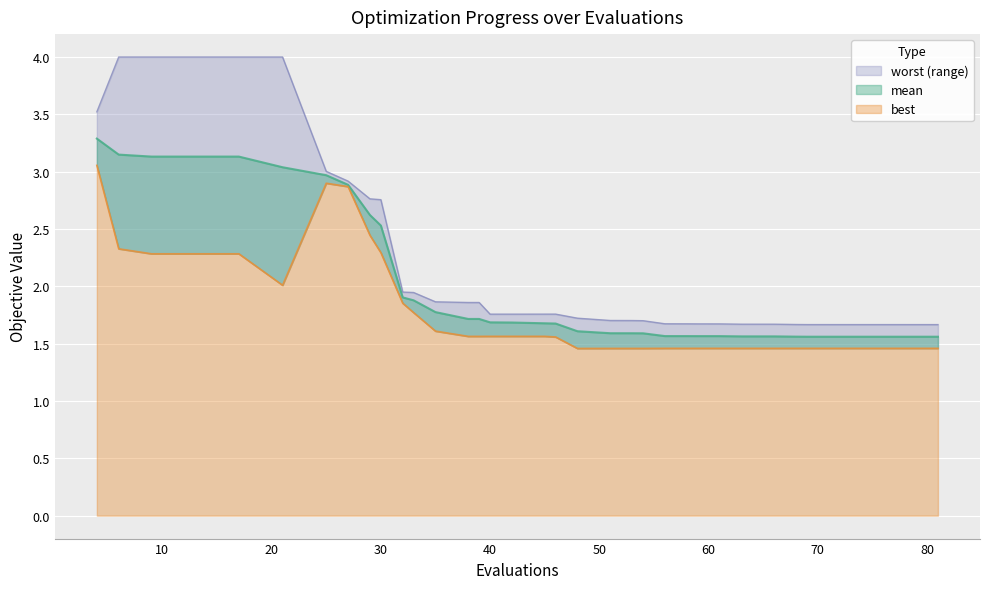

Where is the first local minimum for worst?

38